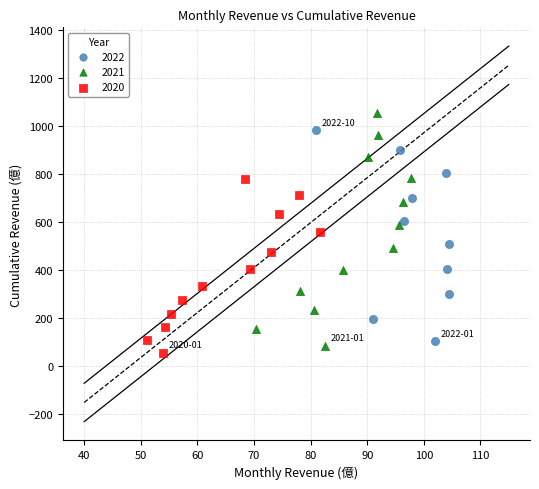

Which series reaches the maximum Y coordinate?

2021